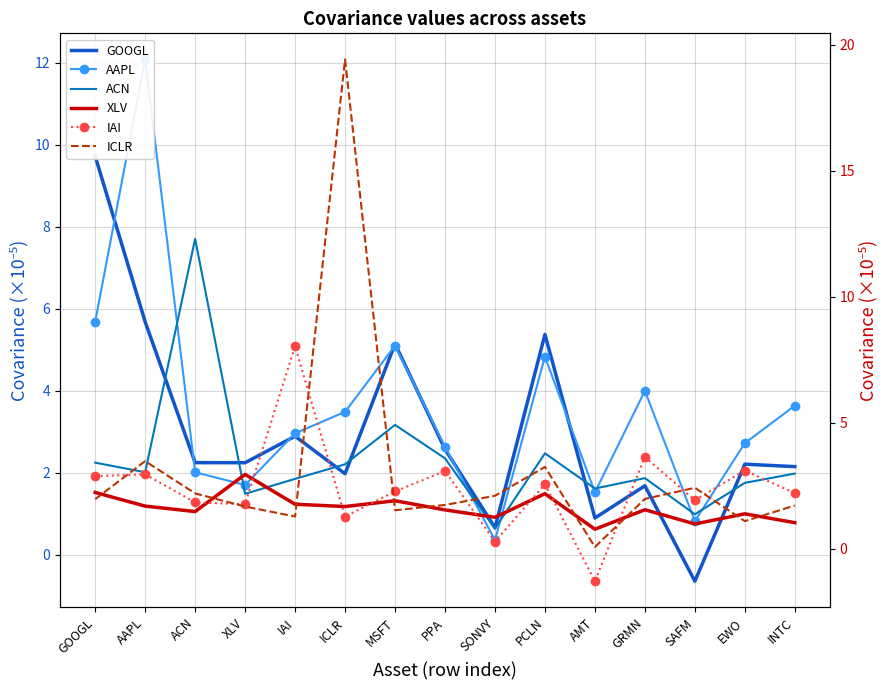

At which label is IAI closest to 3?

AAPL